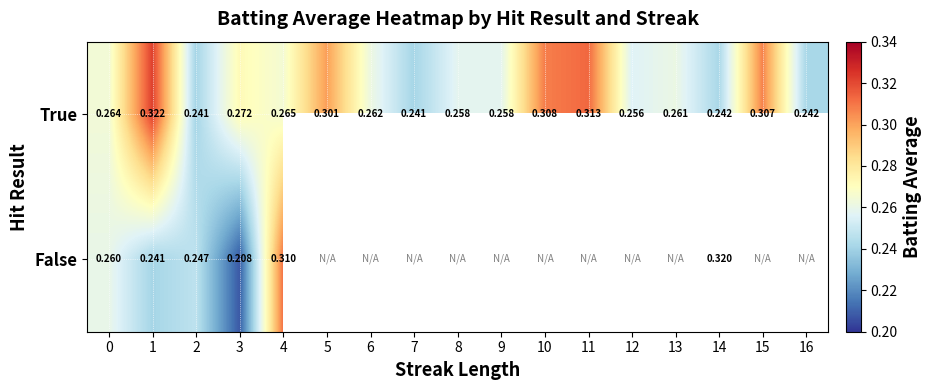

What is the spread (max minus min) of values at 14?

0.1